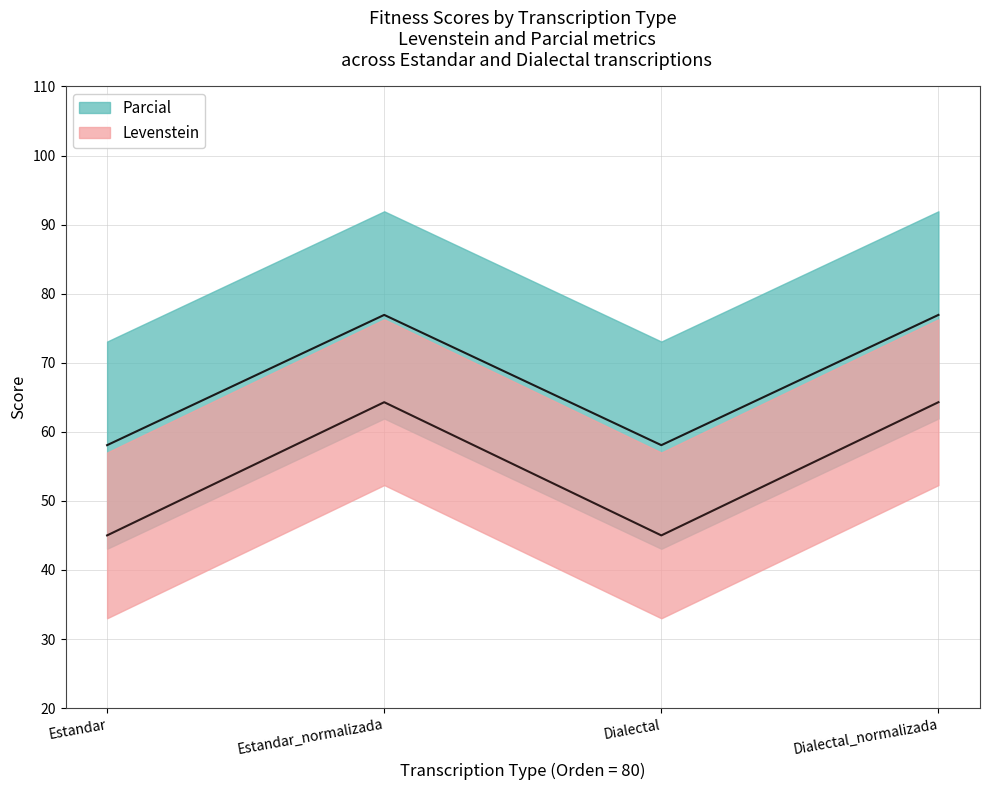

Does the chart have visible grid lines?

Yes